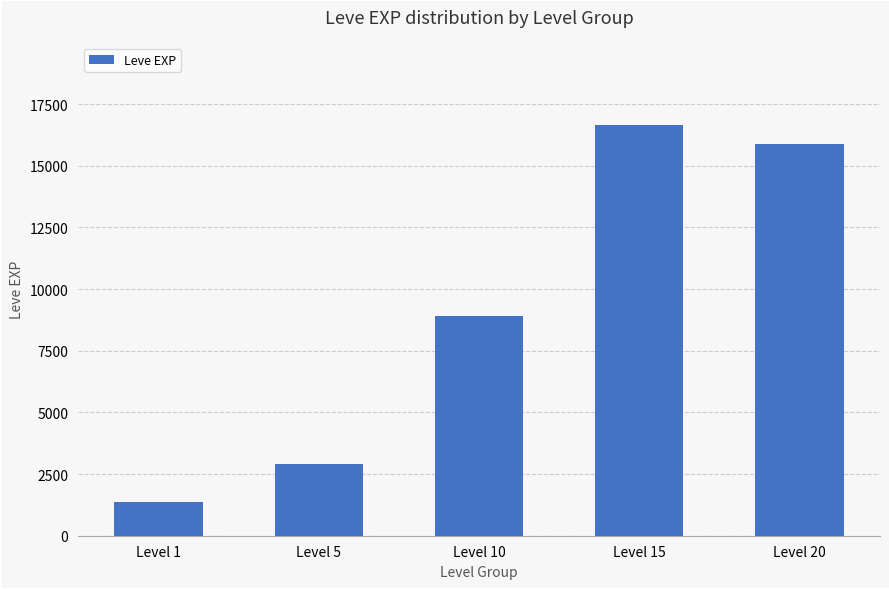

What is the ratio of the value at Level 20 to the value at Level 5?

5.4